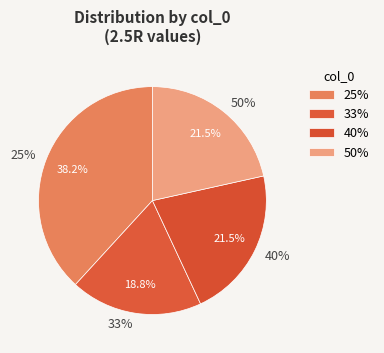

True or false: 25% accounts for 50% of the total.

False